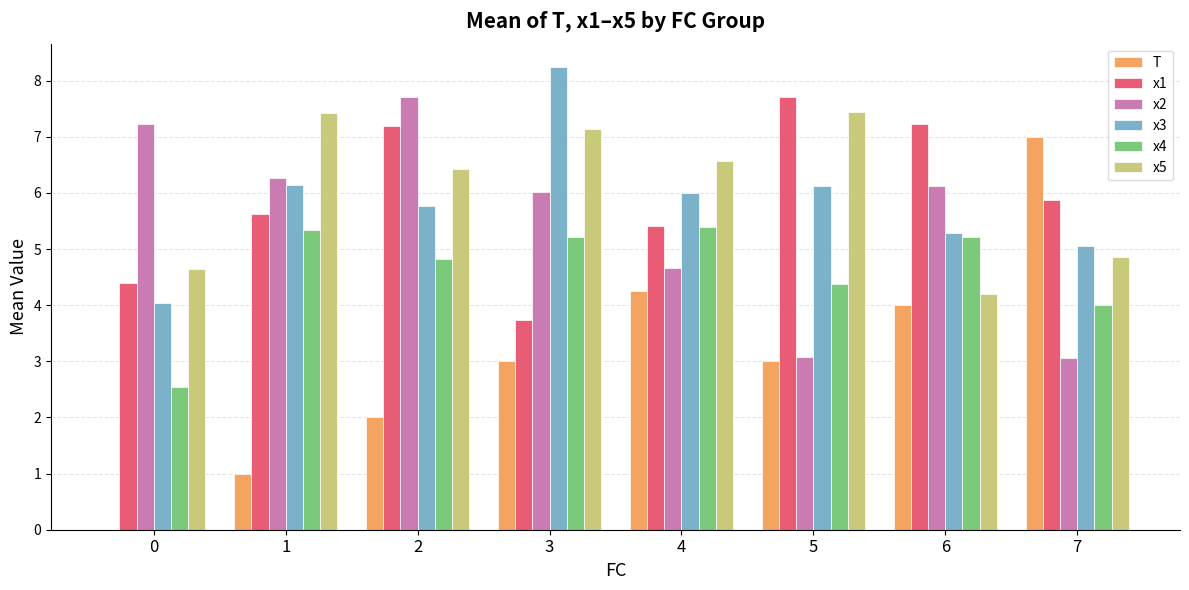

The value of x1 at 2 is 11.2. True or false?

False